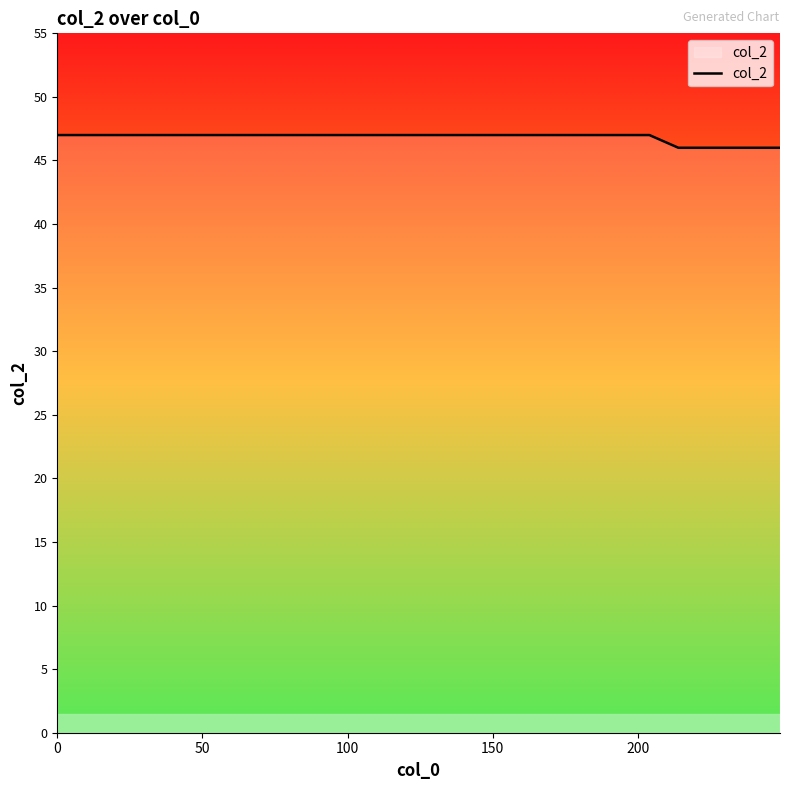

What is the greatest value displayed?

47